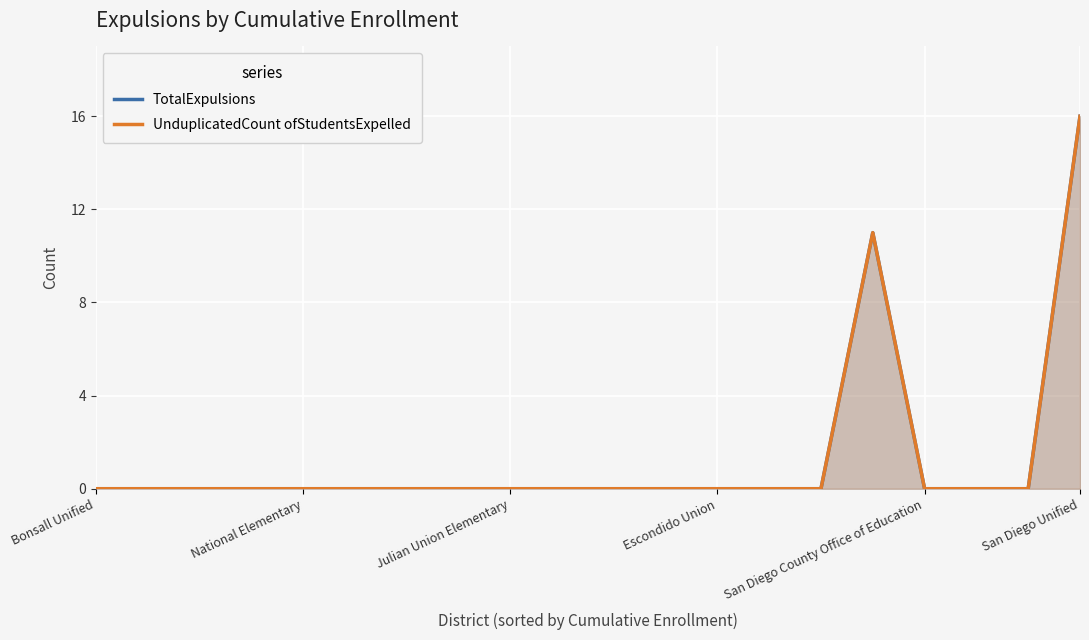

How many series are shown in this chart?

2